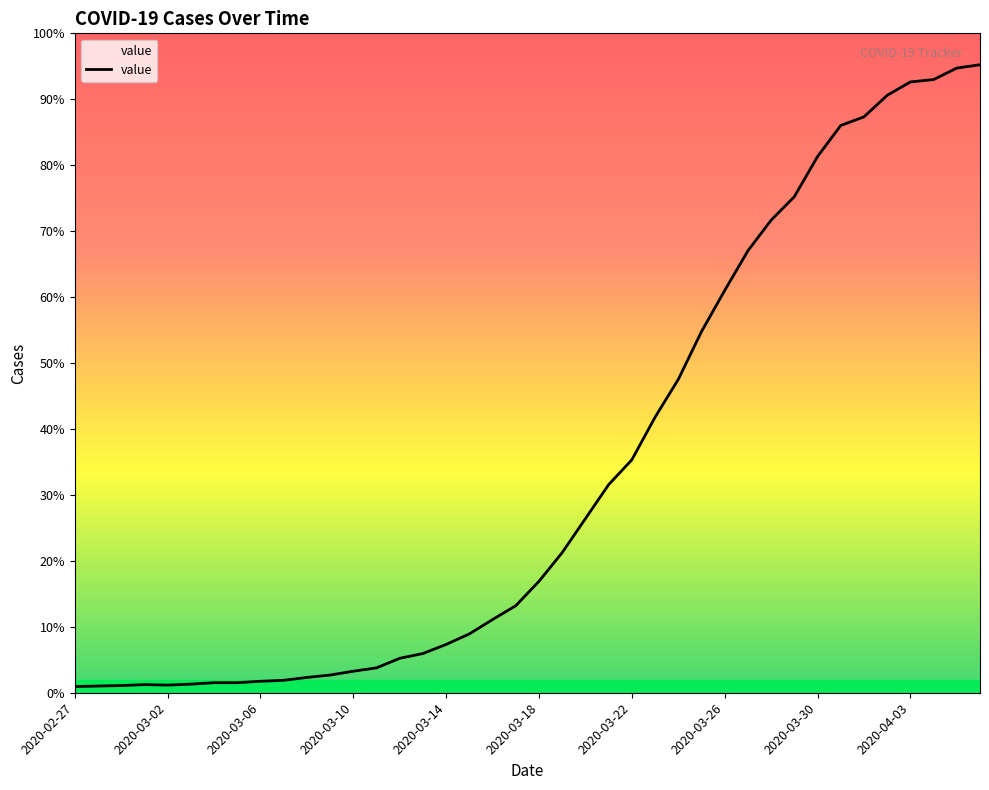

List the labels in order of value, smallest first.

2020-02-27, 2020-02-28, 2020-02-29, 2020-03-02, 2020-03-01, 2020-03-03, 2020-03-04, 2020-03-05, 2020-03-06, 2020-03-07, 2020-03-08, 2020-03-09, 2020-03-10, 2020-03-11, 2020-03-12, 2020-03-13, 2020-03-14, 2020-03-15, 2020-03-16, 2020-03-17, 2020-03-18, 2020-03-19, 2020-03-20, 2020-03-21, 2020-03-22, 2020-03-23, 2020-03-24, 2020-03-25, 2020-03-26, 2020-03-27, 2020-03-28, 2020-03-29, 2020-03-30, 2020-03-31, 2020-04-01, 2020-04-02, 2020-04-03, 2020-04-04, 2020-04-05, 2020-04-06